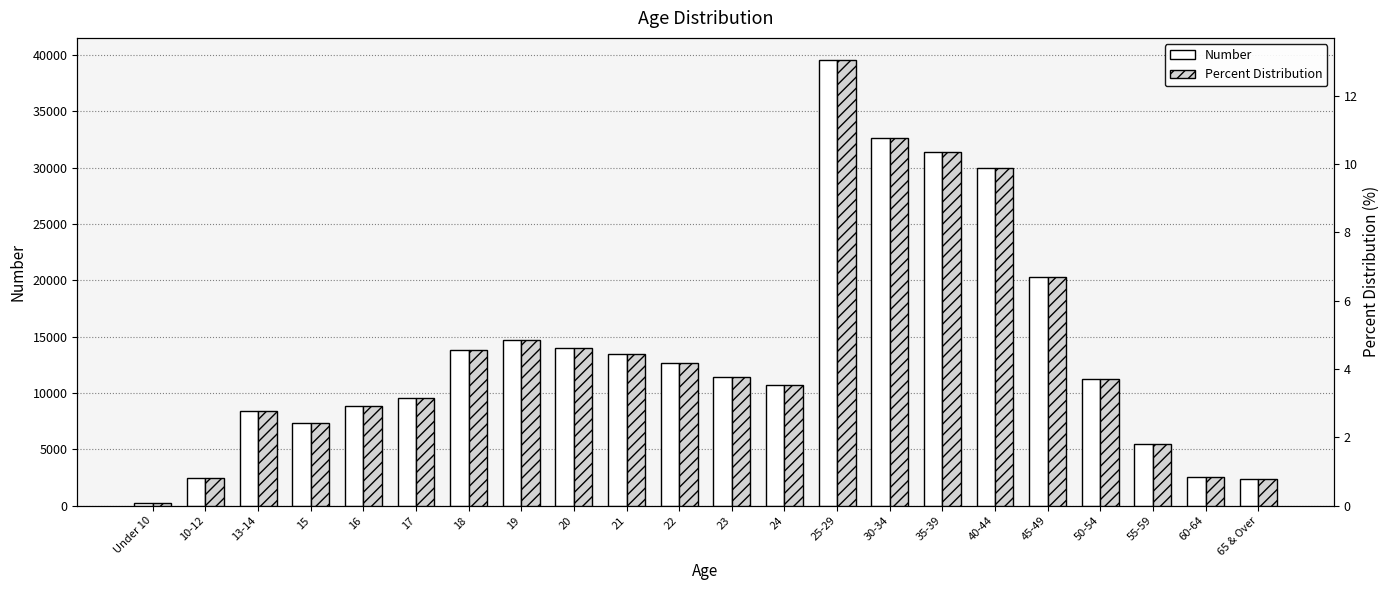

What is the label of the 21st bar from the right?

10-12